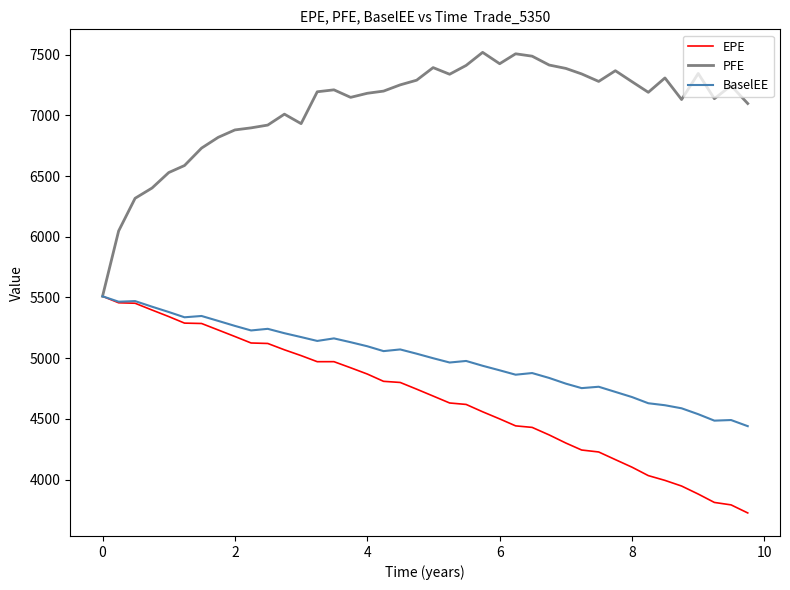

What is the greatest value displayed?

7519.9